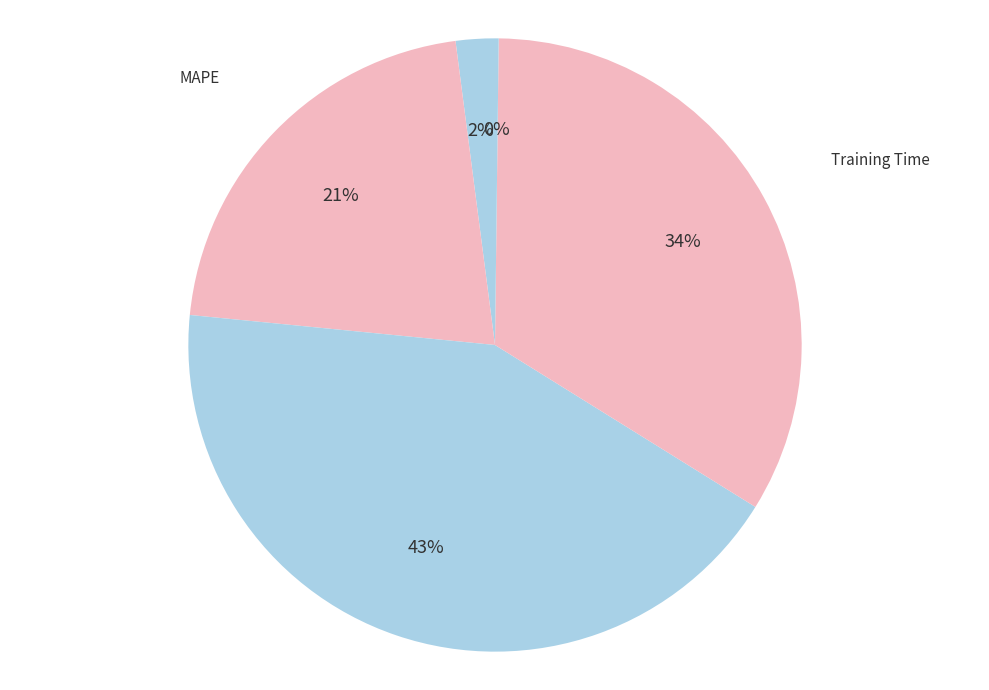

How many slices are in this pie chart?

5